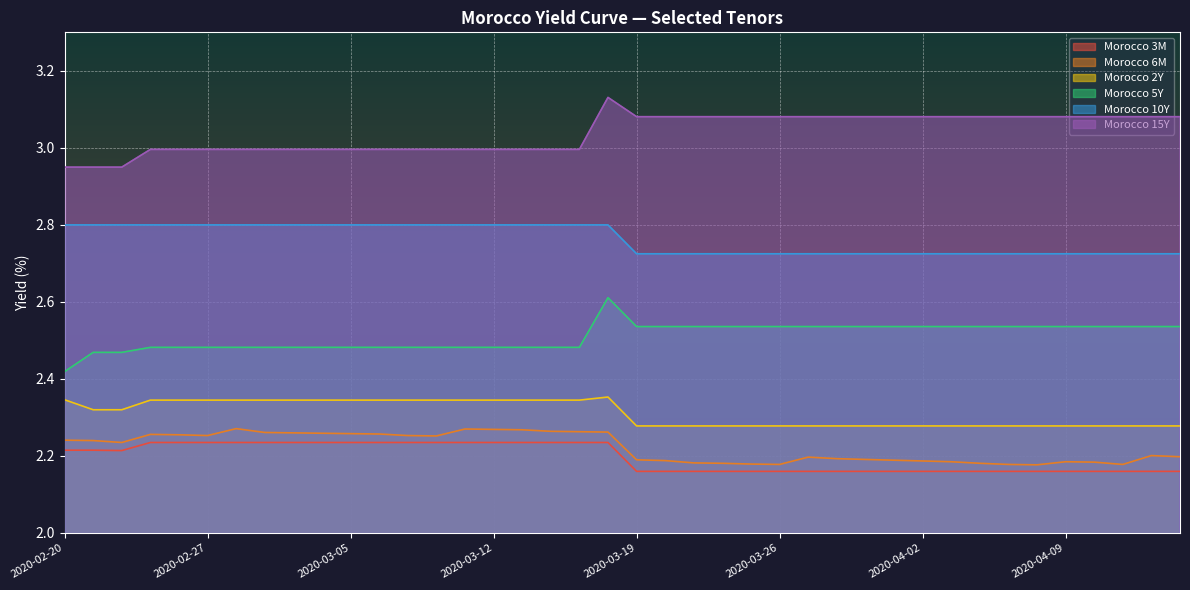

What is the maximum value for Morocco 6M?

2.3